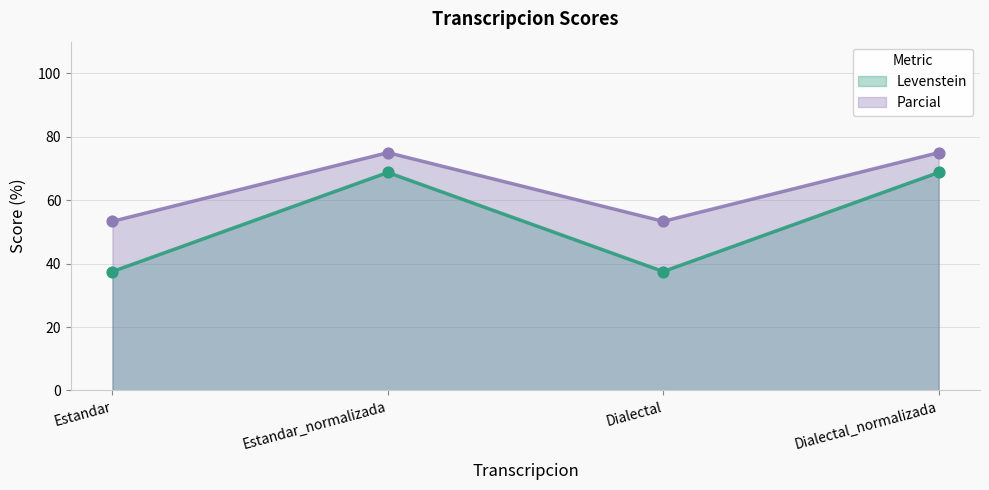

Which series has the widest spread of Y values?

Levenstein